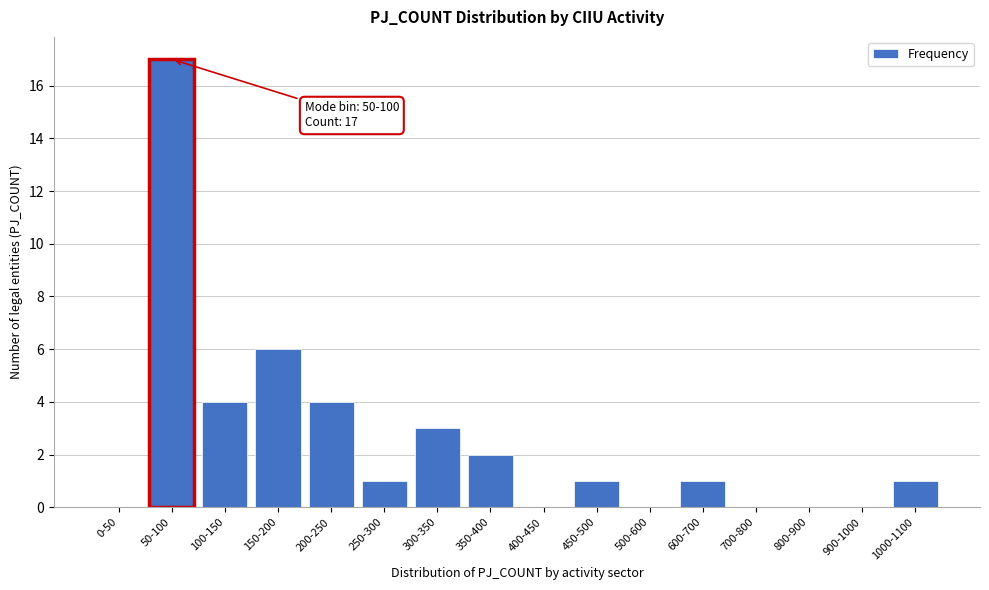

Reading left to right, extract all data points from this chart.

0-50=0	50-100=17	100-150=4	150-200=6	200-250=4	250-300=1	300-350=3	350-400=2	400-450=0	450-500=1	500-600=0	600-700=1	700-800=0	800-900=0	900-1000=0	1000-1100=1